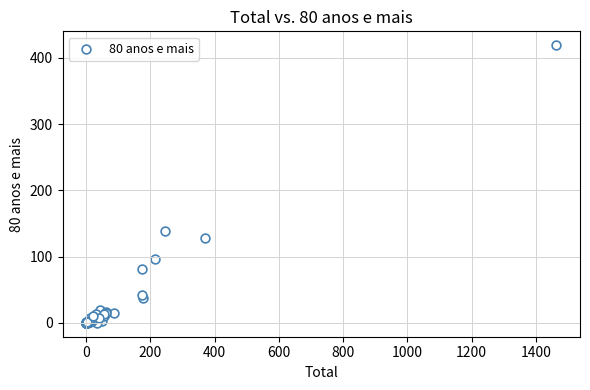

What Y value in the scatter plot is closest to 209?

138.7